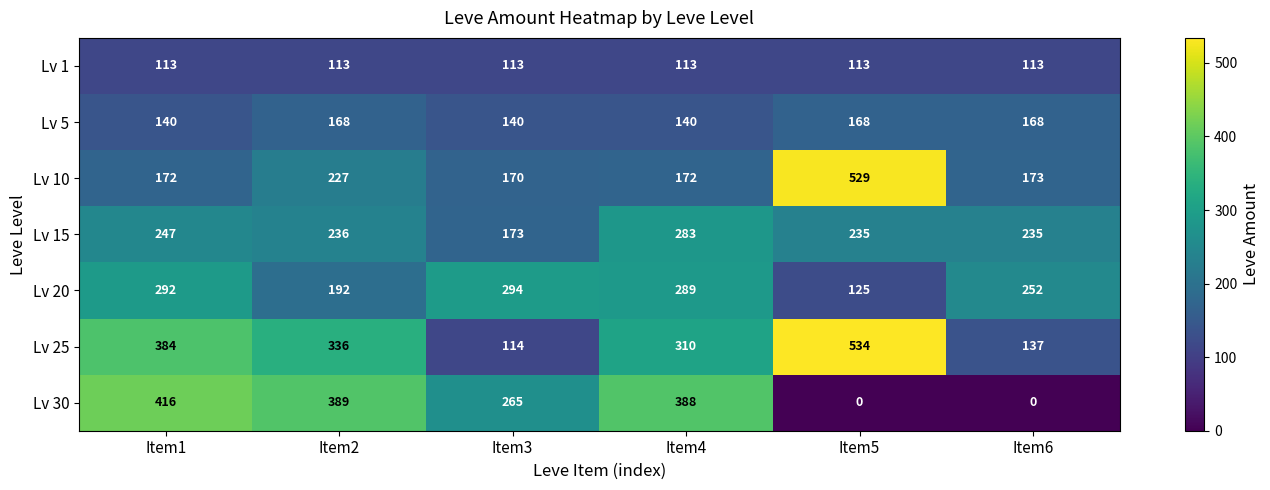

Is it true that Lv 1 equals 113 at Item5?

True